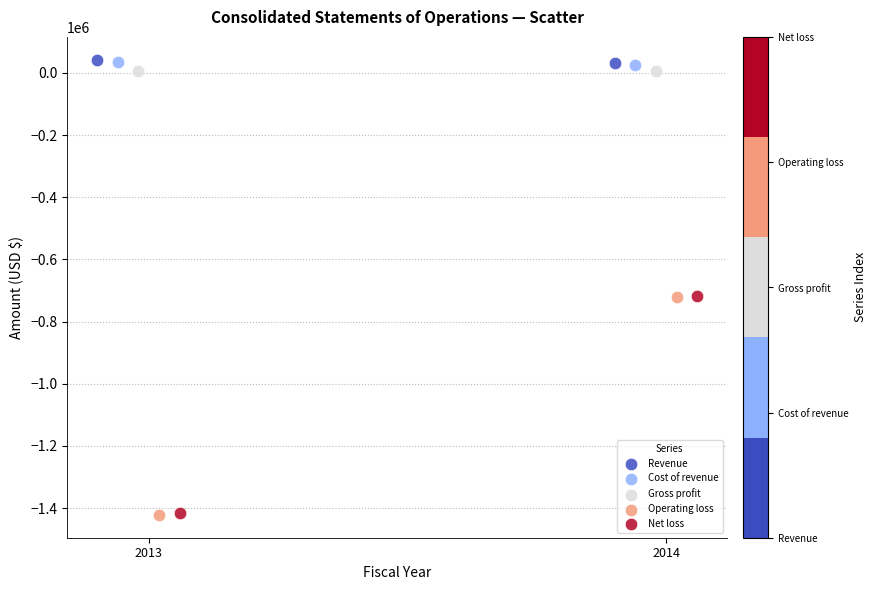

Which series has the widest spread of Y values?

Operating loss